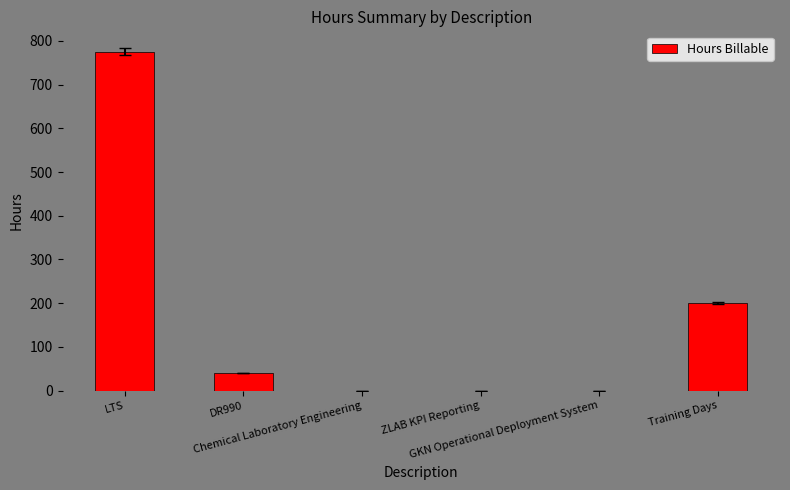

What is the change in value from LTS to DR990?

-735